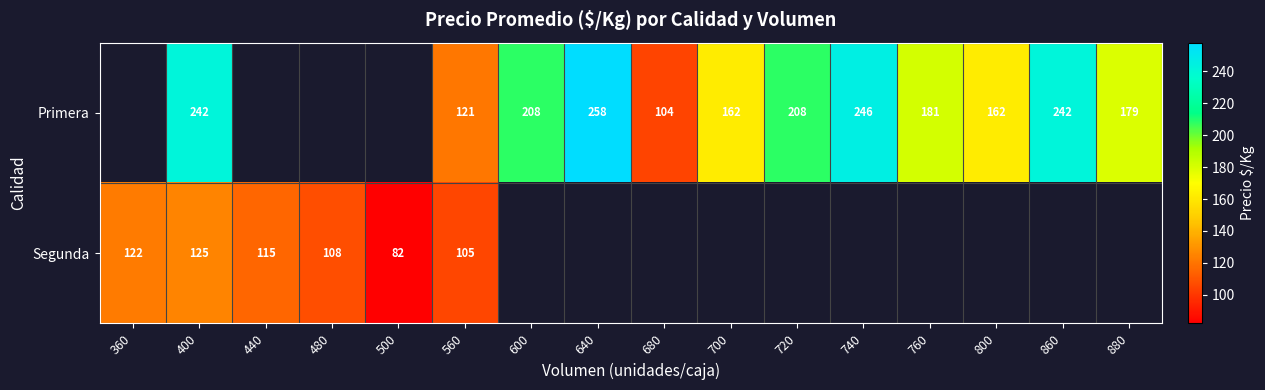

True or false: Segunda has a value of 108 at 480.

True